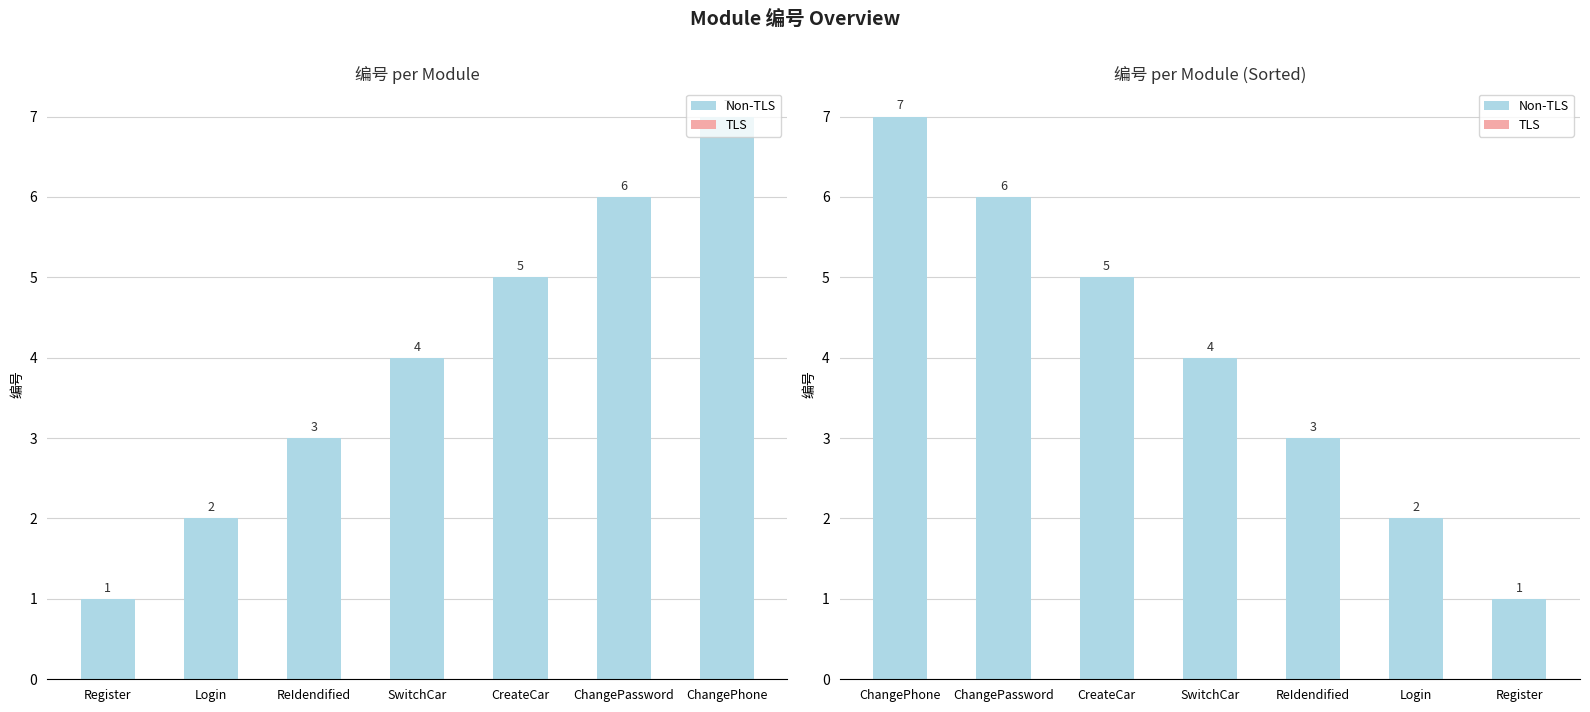

The value of TLS at Login is 0. True or false?

True